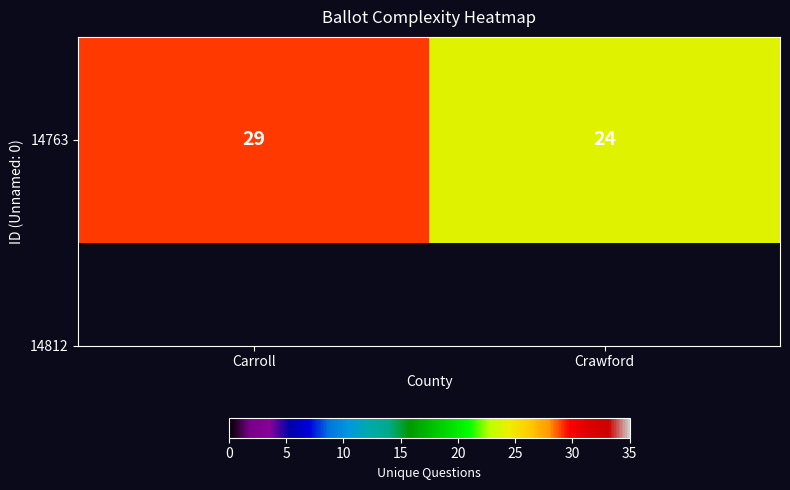

Is it true that the value at Crawford is 14?

False